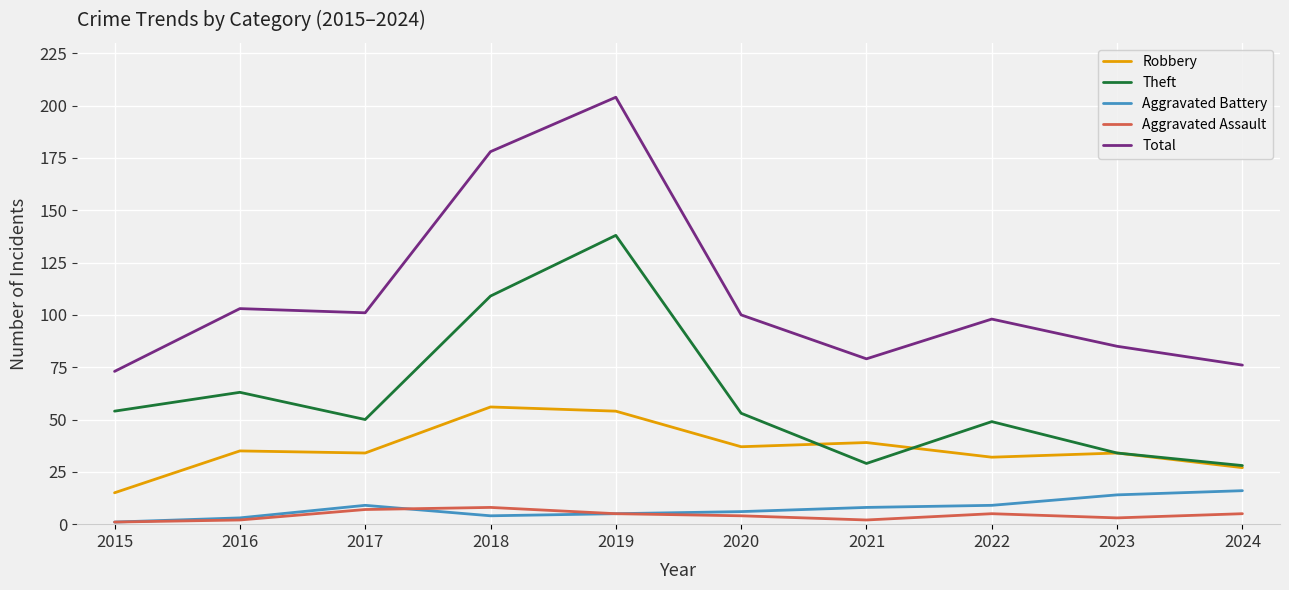

True or false: Aggravated Battery has more than 0 points higher than both neighbors.

True